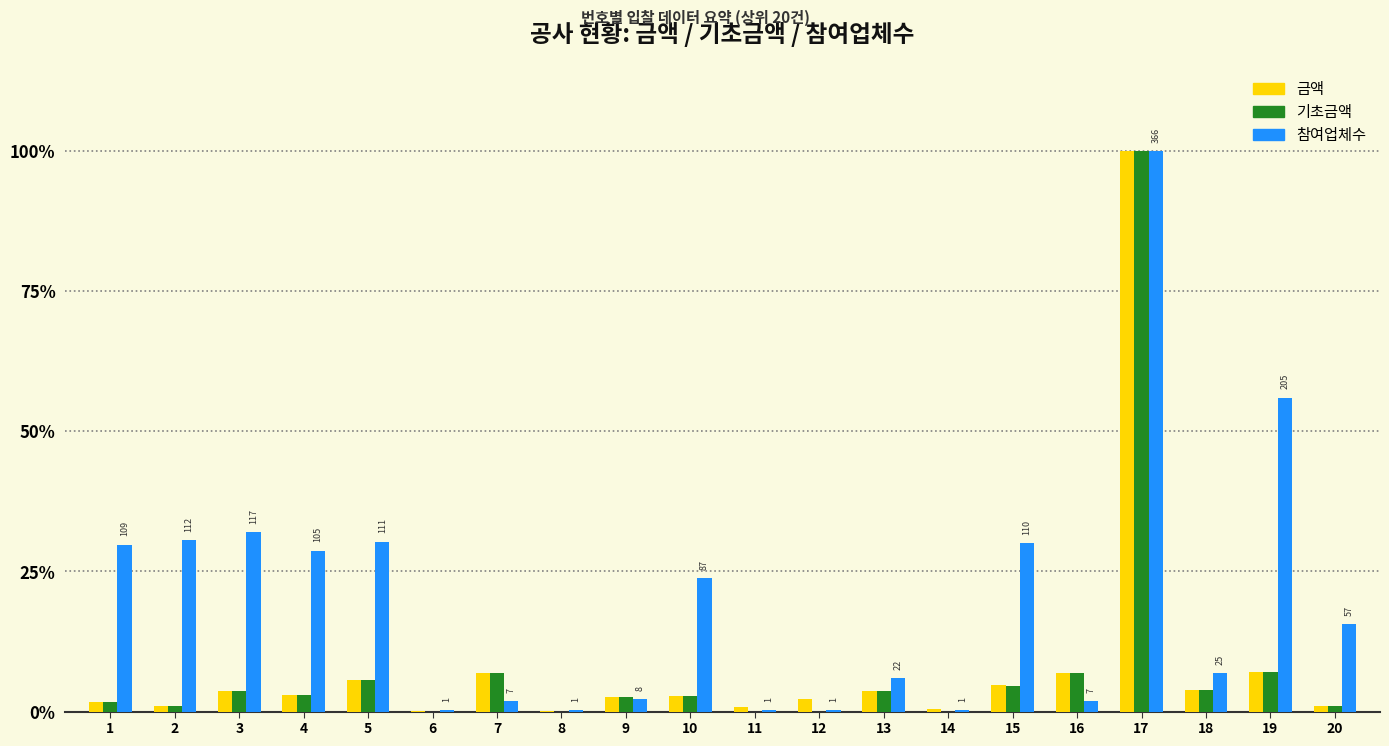

The value of 기초금액 at 11 is 0.0. True or false?

True